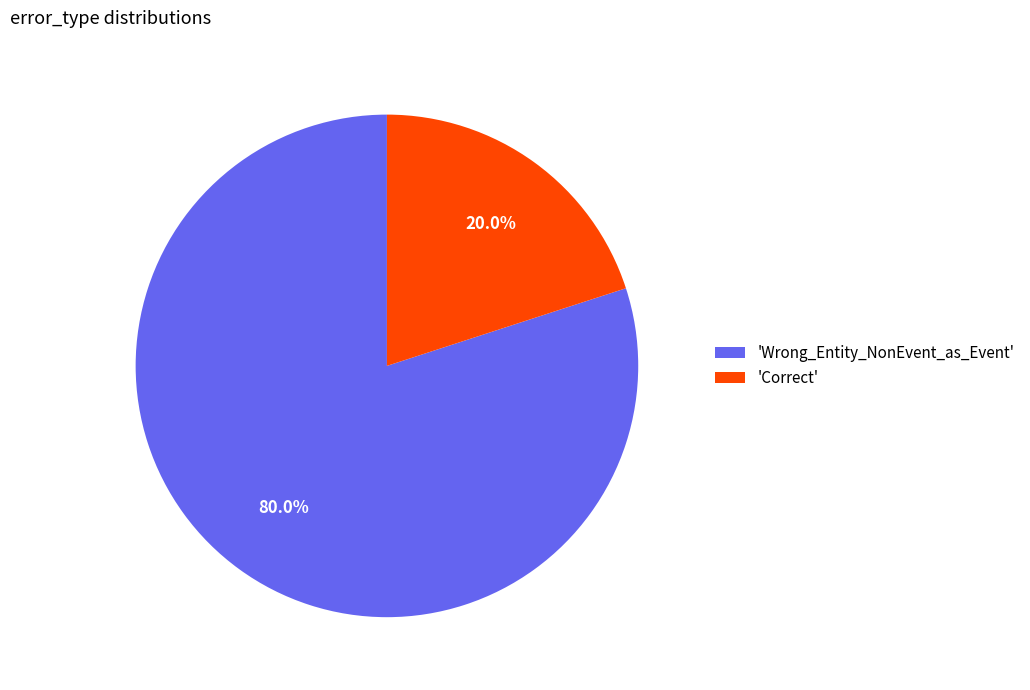

Between 'Correct' and 'Wrong_Entity_NonEvent_as_Event', which is larger?

'Wrong_Entity_NonEvent_as_Event'